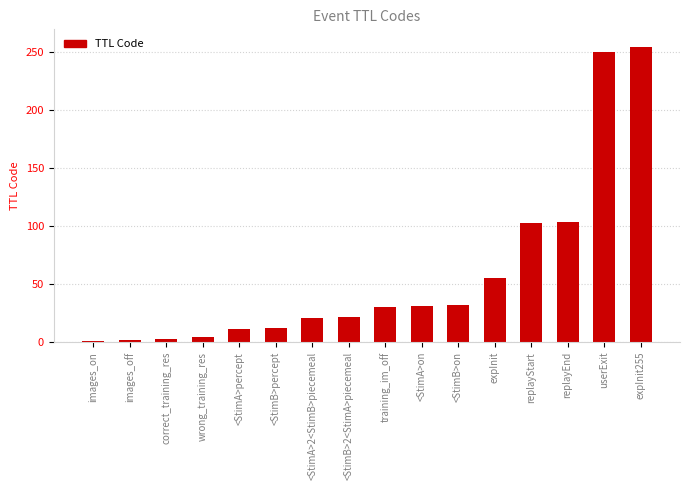

What is the change in value from training_im_off to expInit?

+25